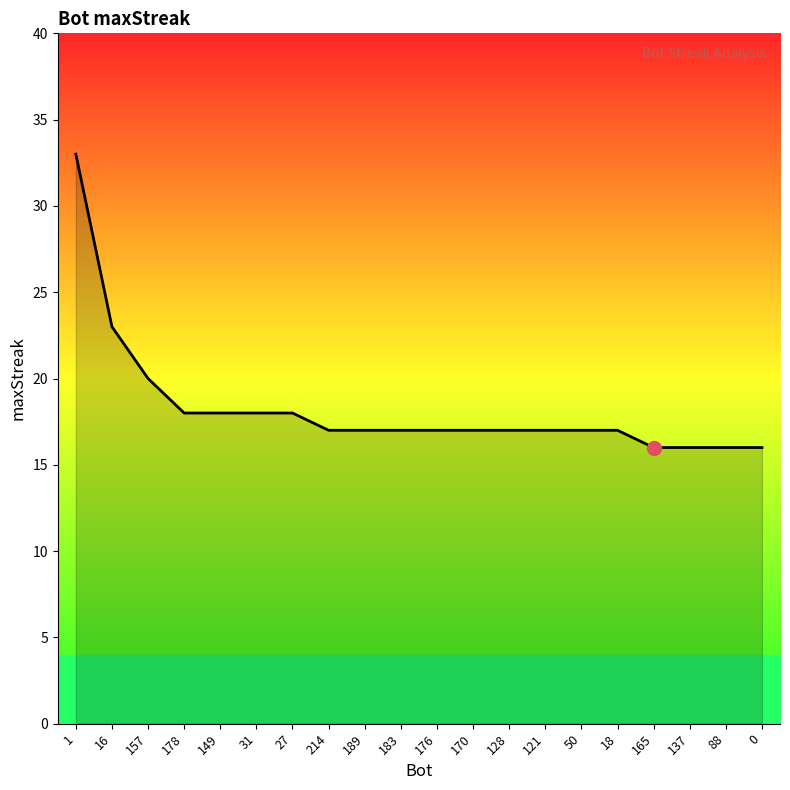

What is the difference between the maximum and minimum values?

17